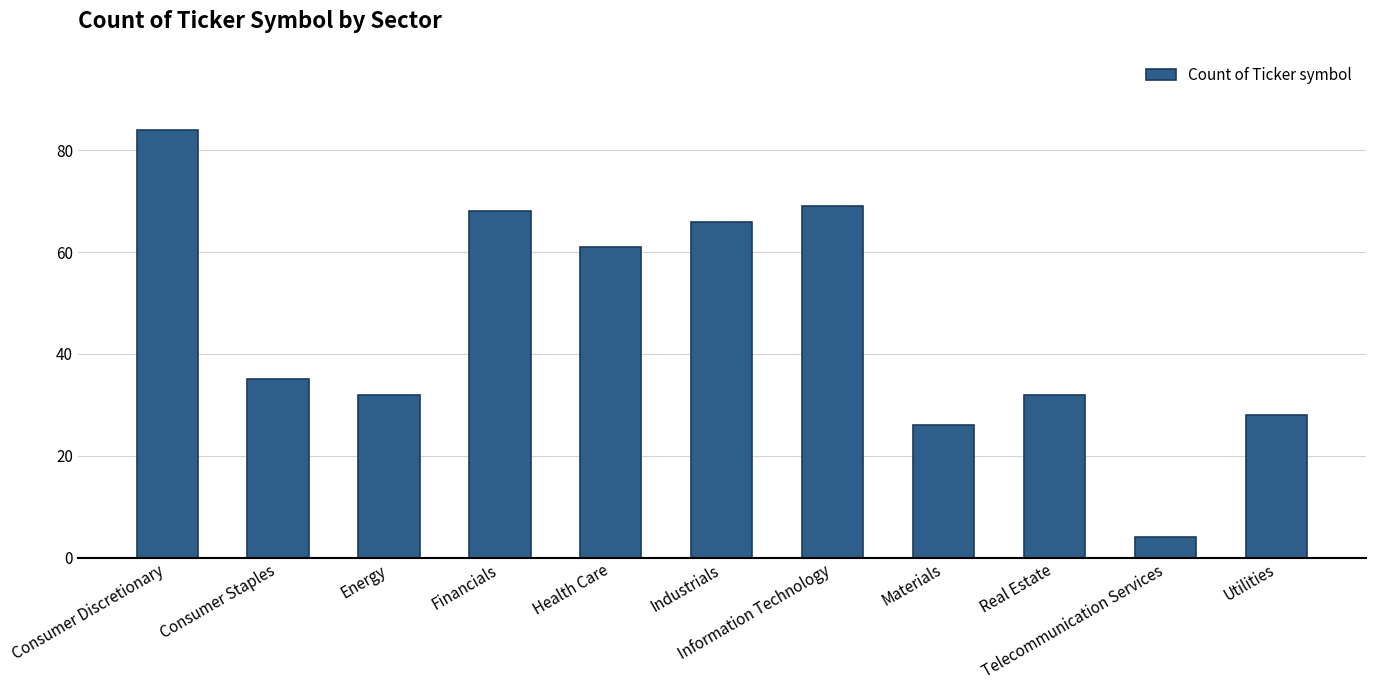

True or false: the data shows 104 at Financials.

False